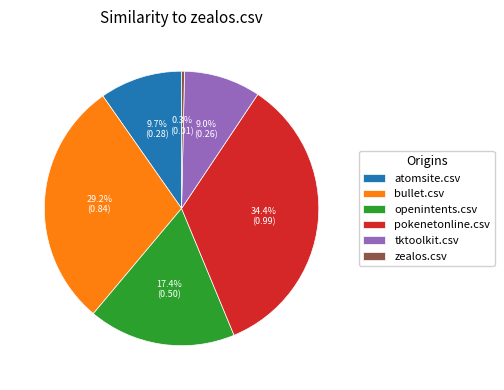

Does atomsite.csv account for over 50% of the chart?

No